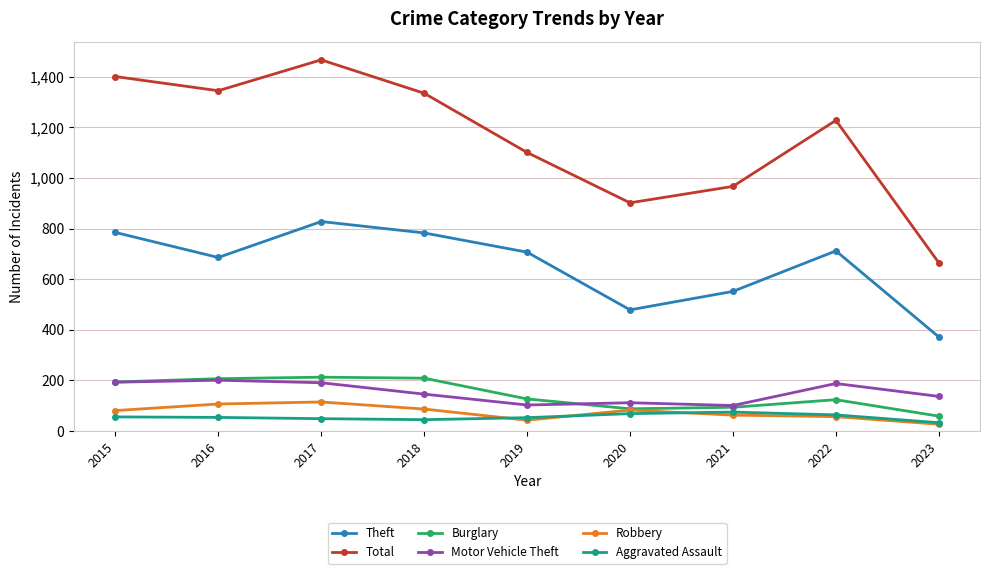

What is the spread (max minus min) of values at 2021?

904